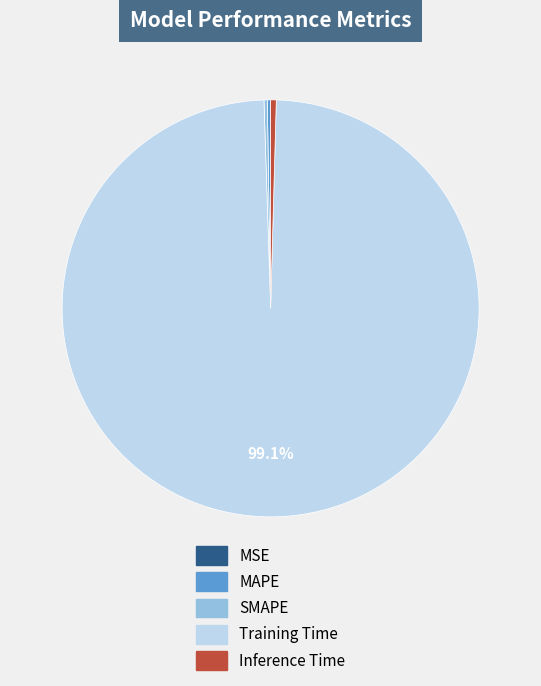

Is there a majority slice in this chart?

Yes